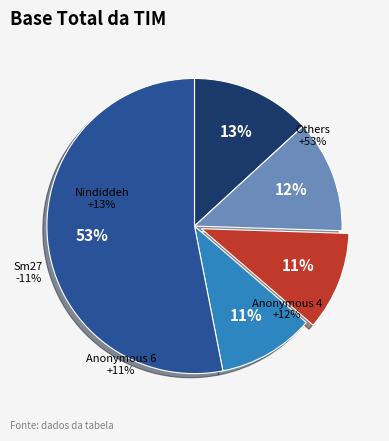

To the nearest percent, what is the difference between the largest and smallest slice percentages?

42%